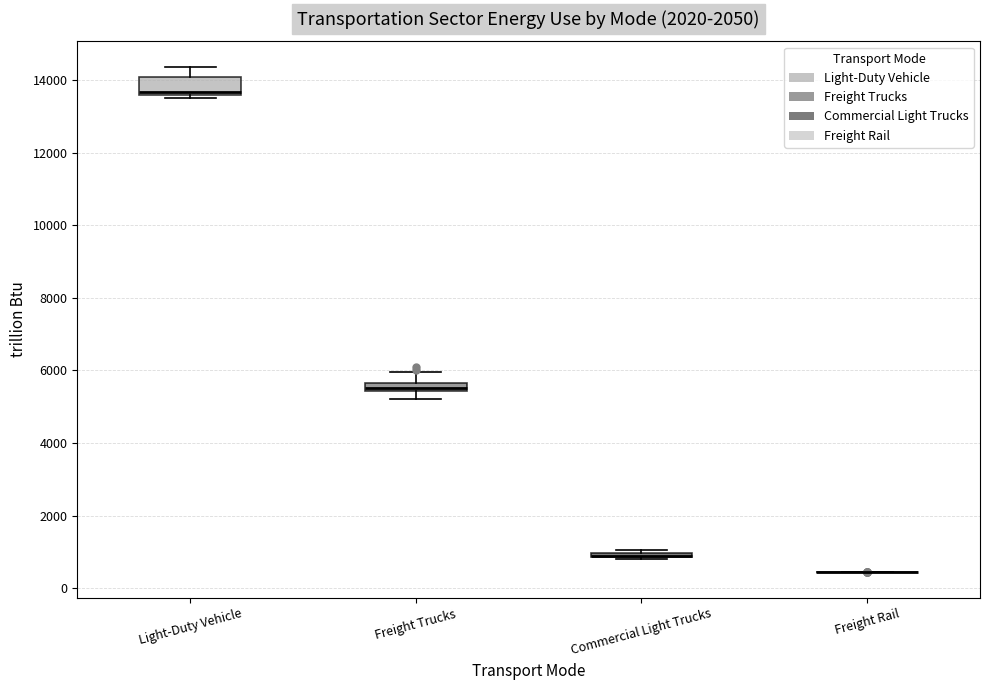

Where is the upper edge of the box for Light-Duty Vehicle on the y-axis? The values are not printed on the chart, so give them approximately, as read against the axis.

14000